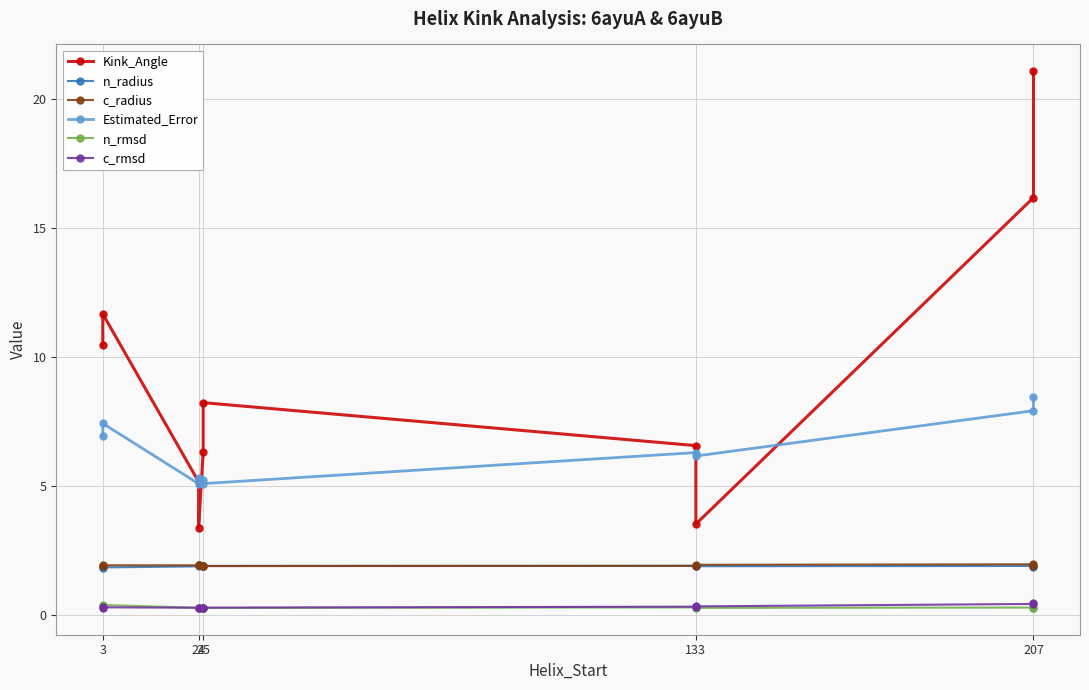

What is the total value across all series at 3?

21.8